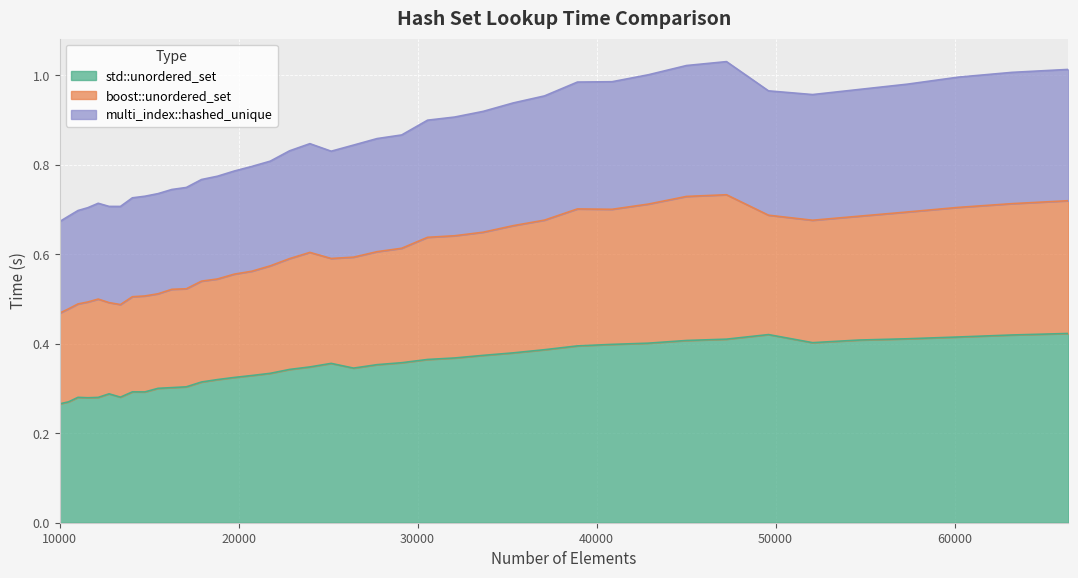

Does the chart display data point markers on the line(s)?

No